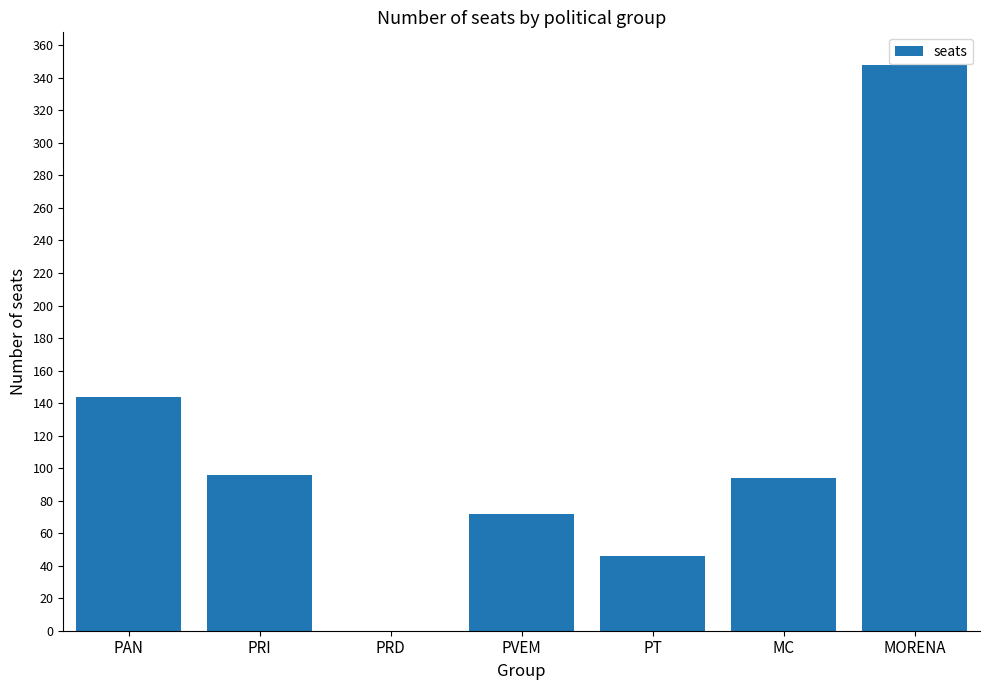

What is the sum of all values?

800